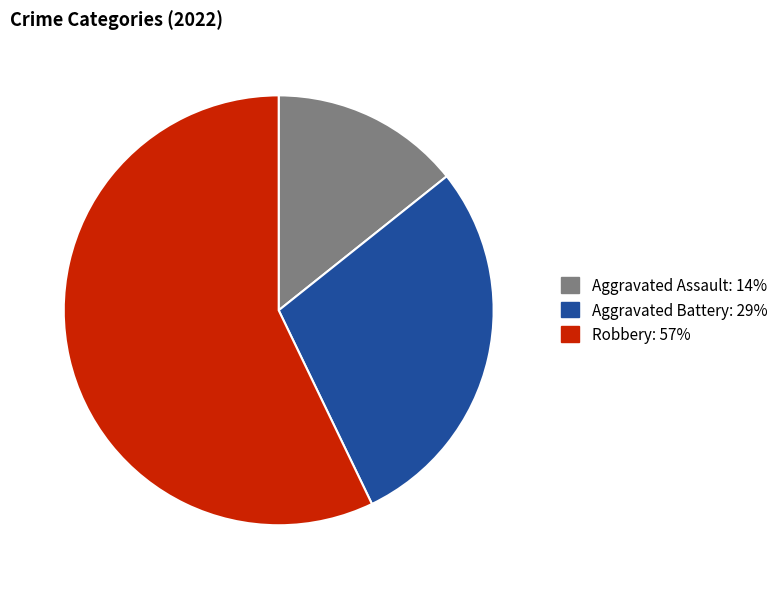

Rank the categories by value from highest to lowest.

Robbery, Aggravated Battery, Aggravated Assault